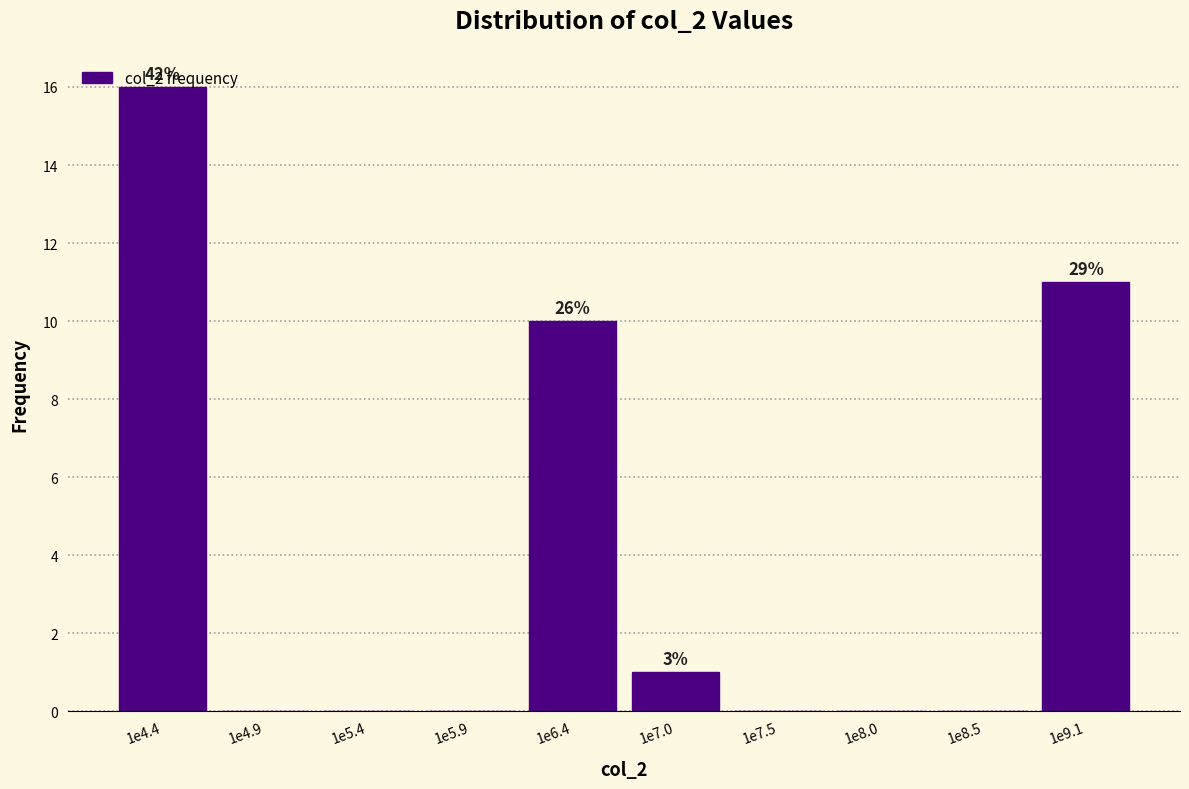

Between 1e9.1 and 1e6.4, which is larger?

1e9.1